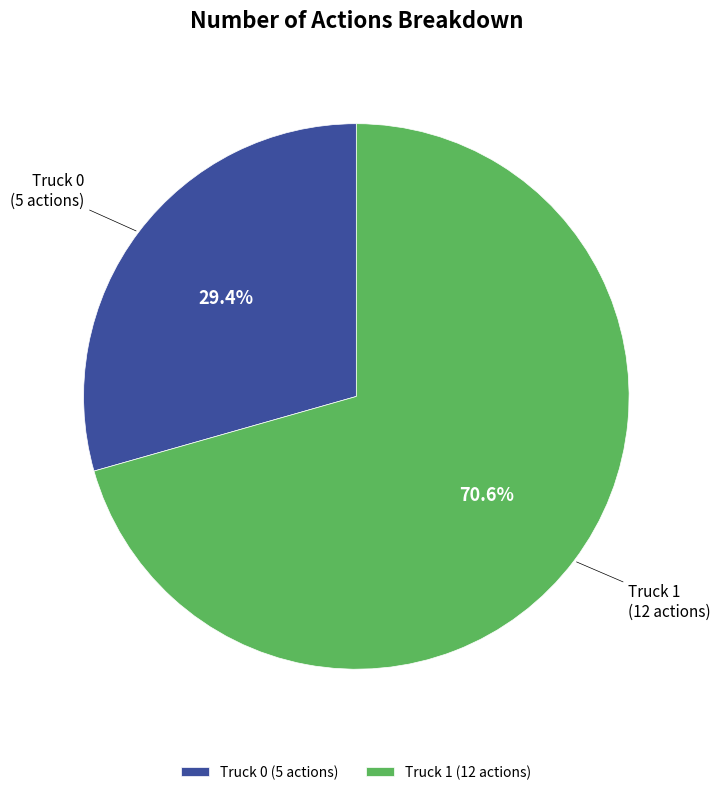

Is Truck 1 the majority of the pie?

Yes